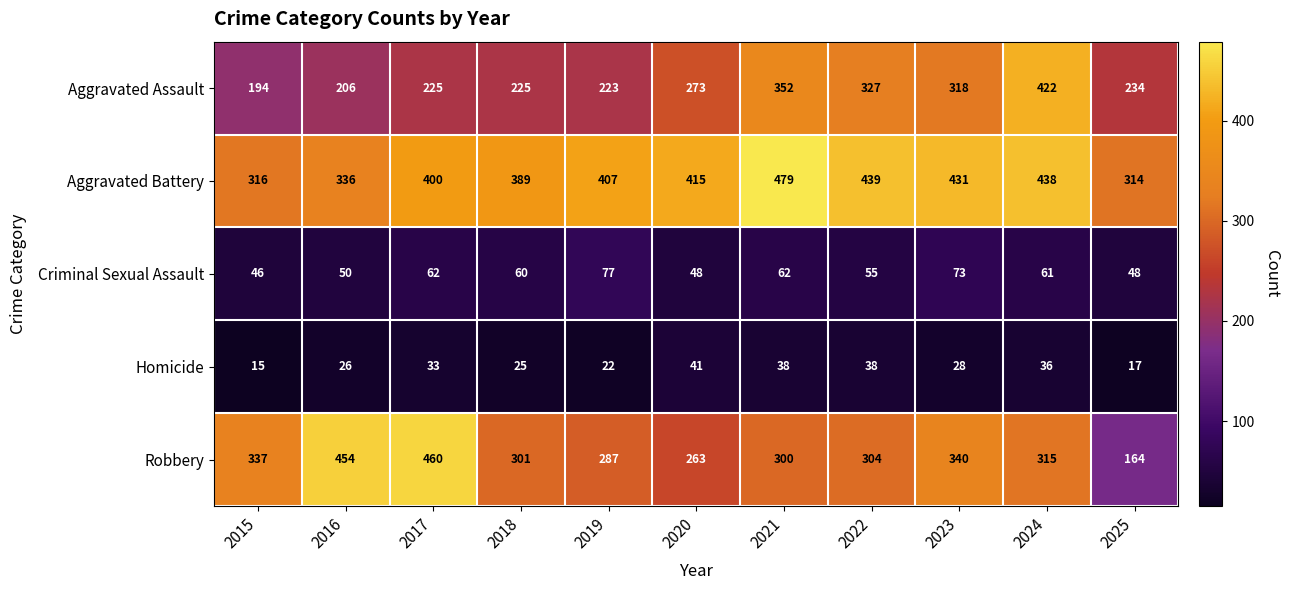

What is the smallest value displayed?

15